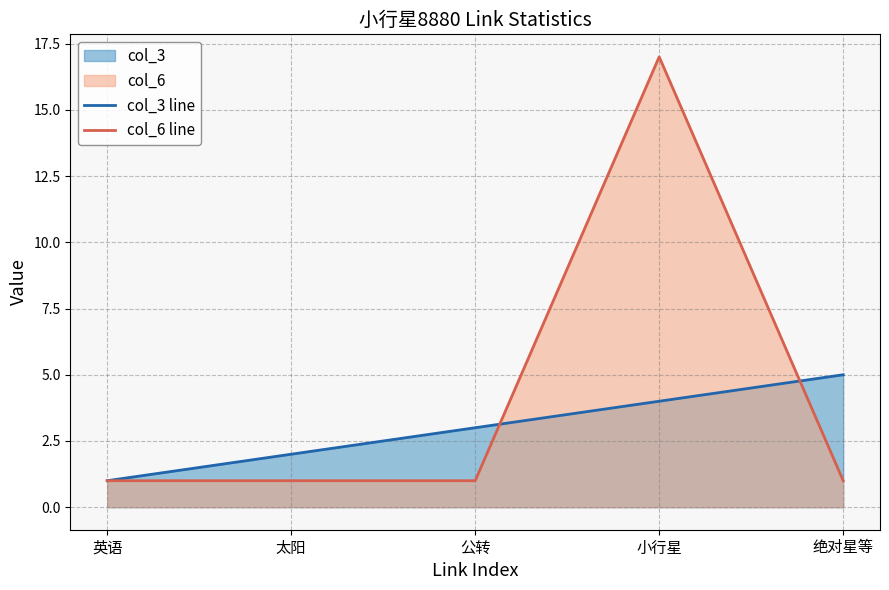

Which series has the largest range (max minus min)?

col_6 line